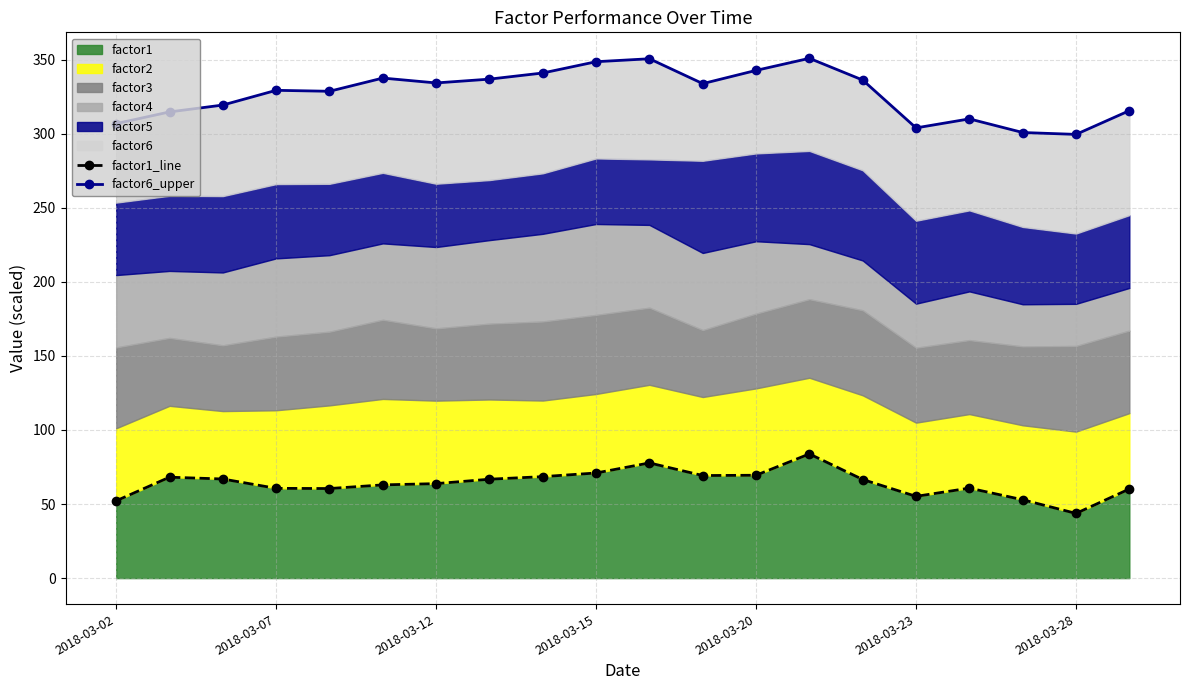

How many data points does each series have?

20